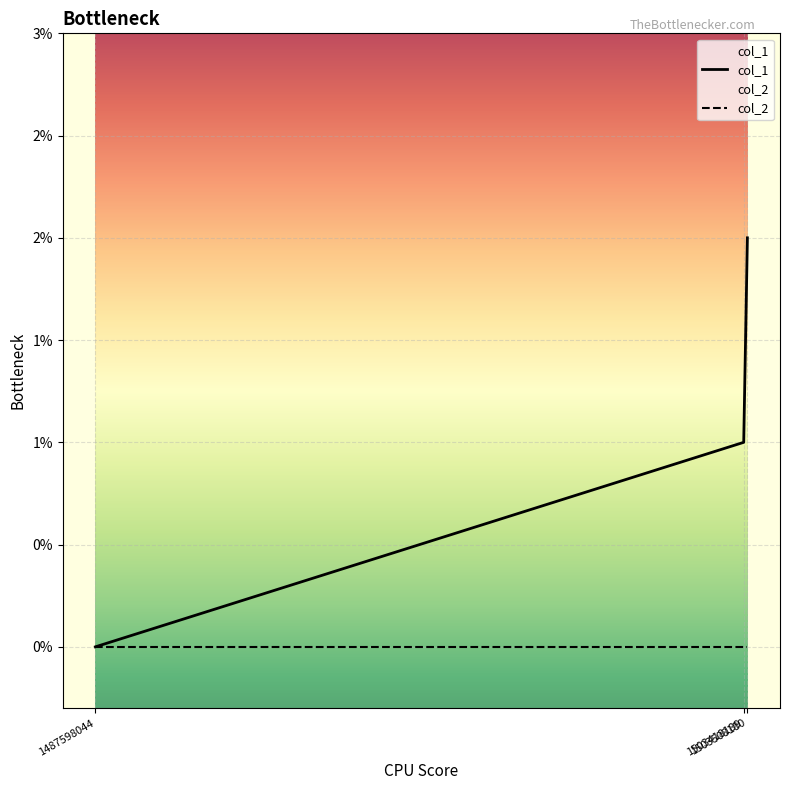

The value of col_2 at 1503508180 is 0. True or false?

True